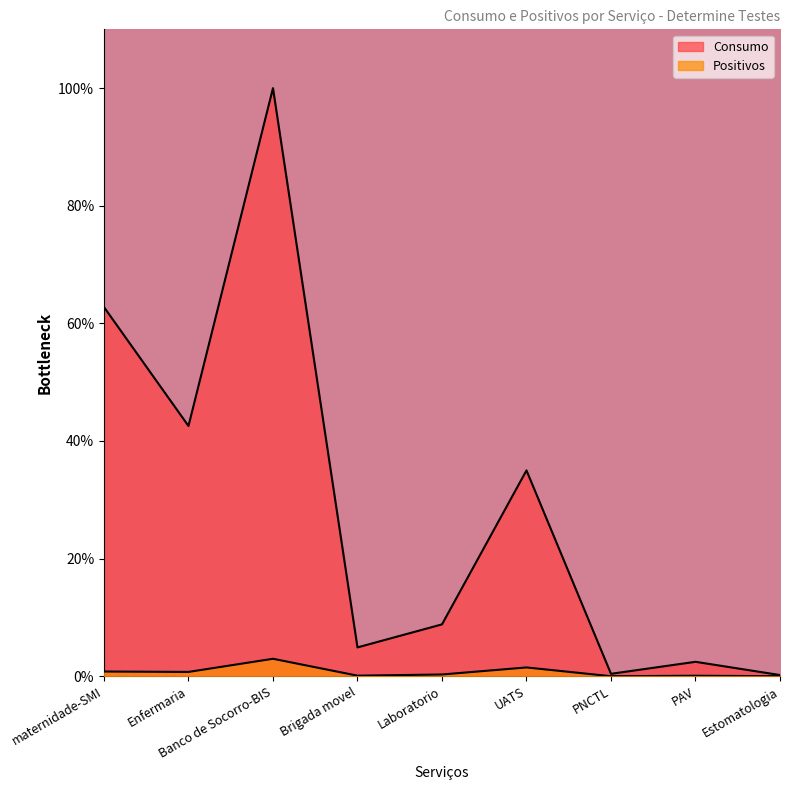

True or false: Consumo has more than 0 interior local peaks.

True